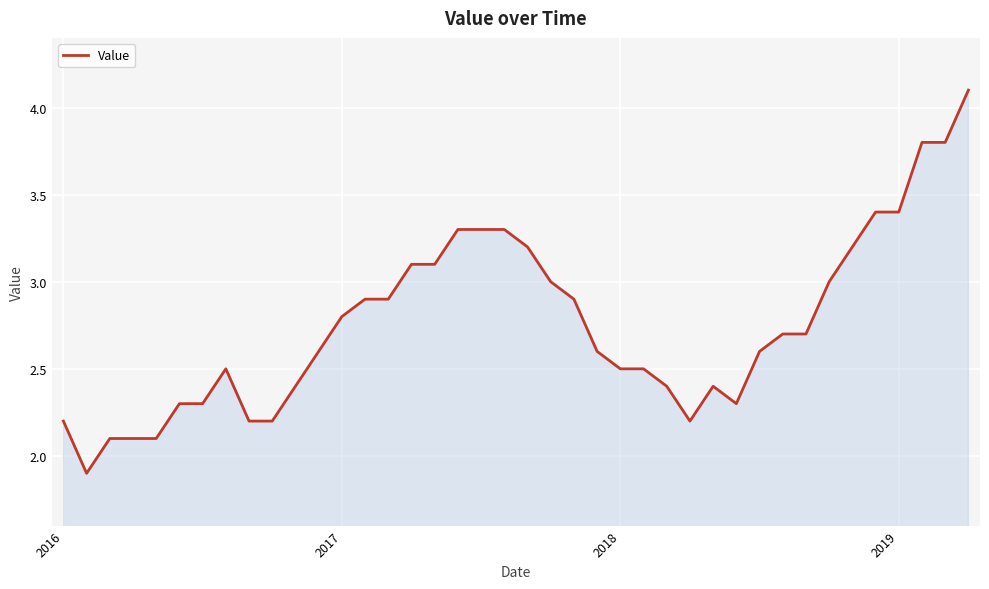

What is the greatest value displayed?

4.1